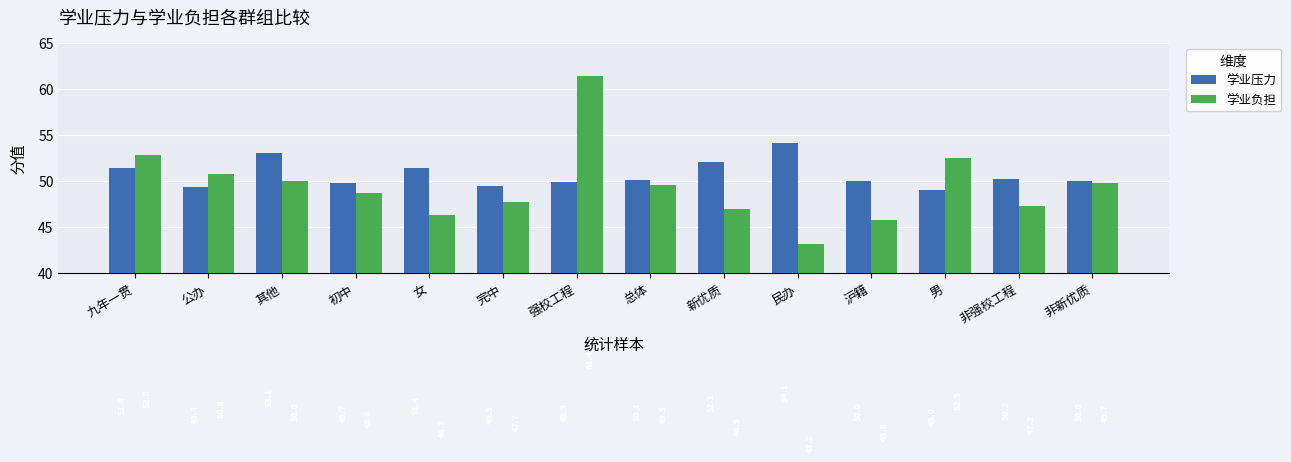

What is the value of the 学业压力 bar at the 10th from the left?

54.1